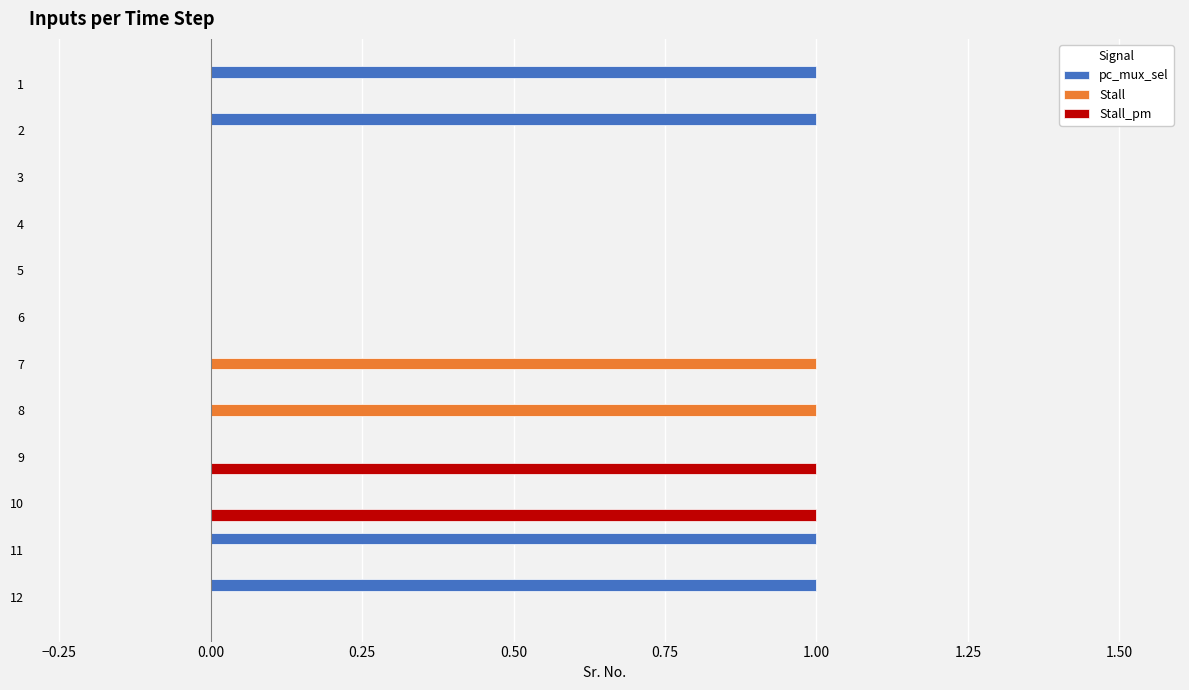

True or false: Stall_pm has a value of 0 at 2.

True